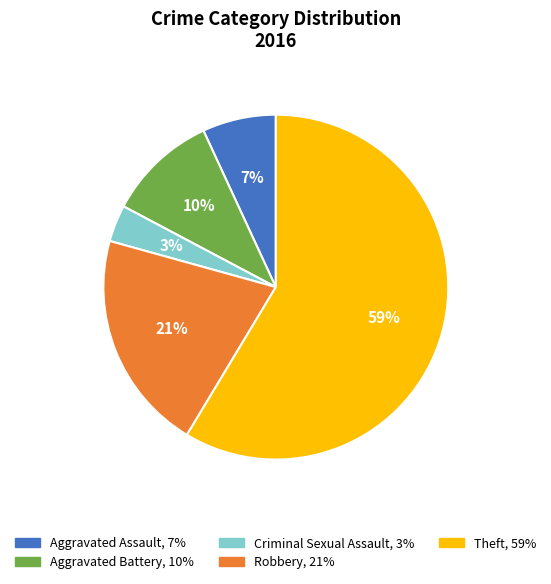

Do Robbery and Aggravated Assault together represent more than half of the pie?

No